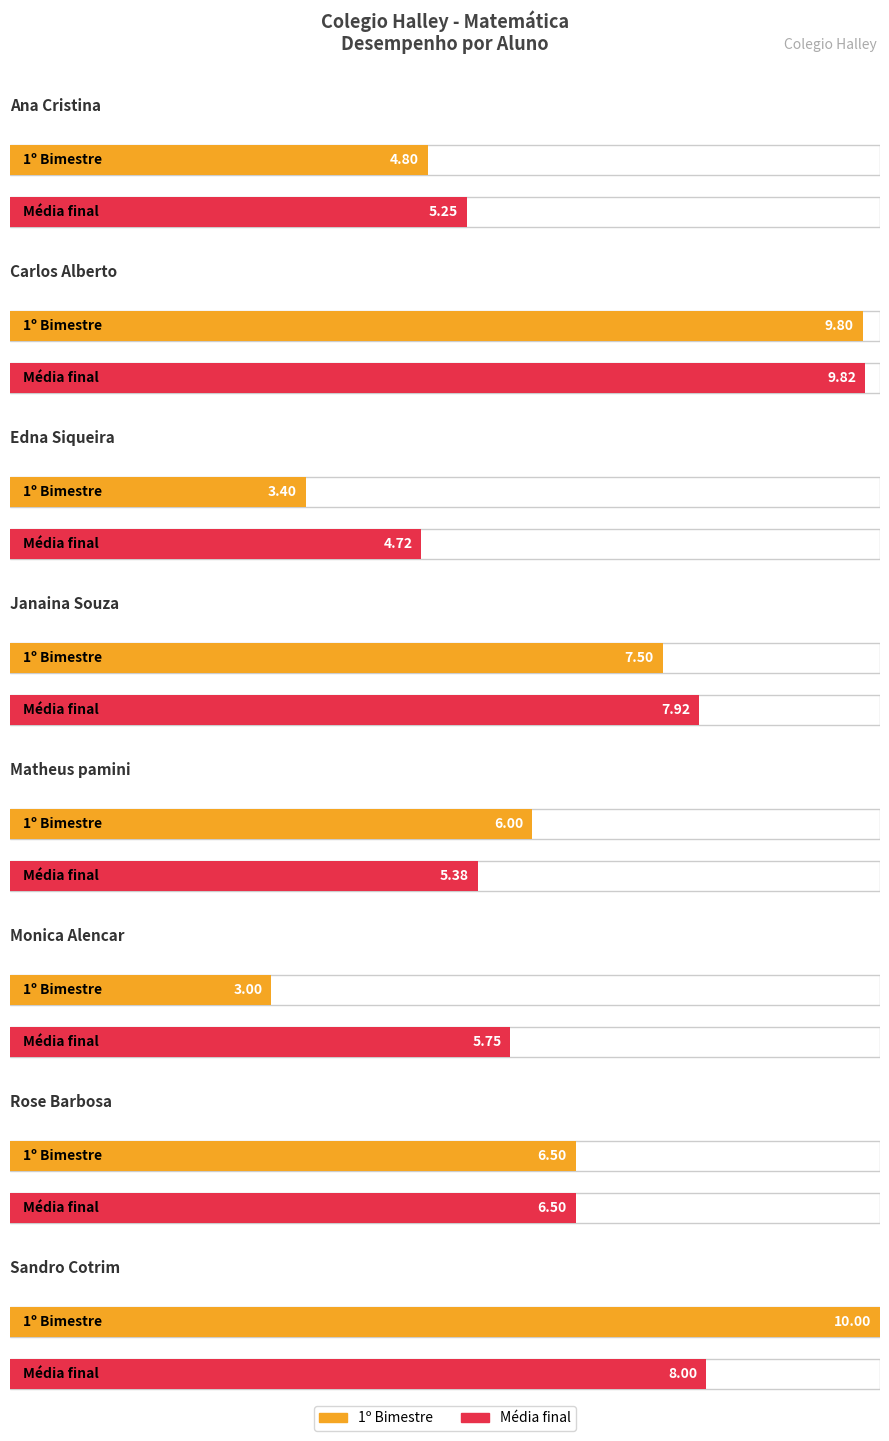

Rank the categories by 1º Bimestre value from highest to lowest.

Sandro Cotrim, Carlos Alberto, Janaina Souza, Rose Barbosa, Matheus pamini, Ana Cristina, Edna Siqueira, Monica Alencar